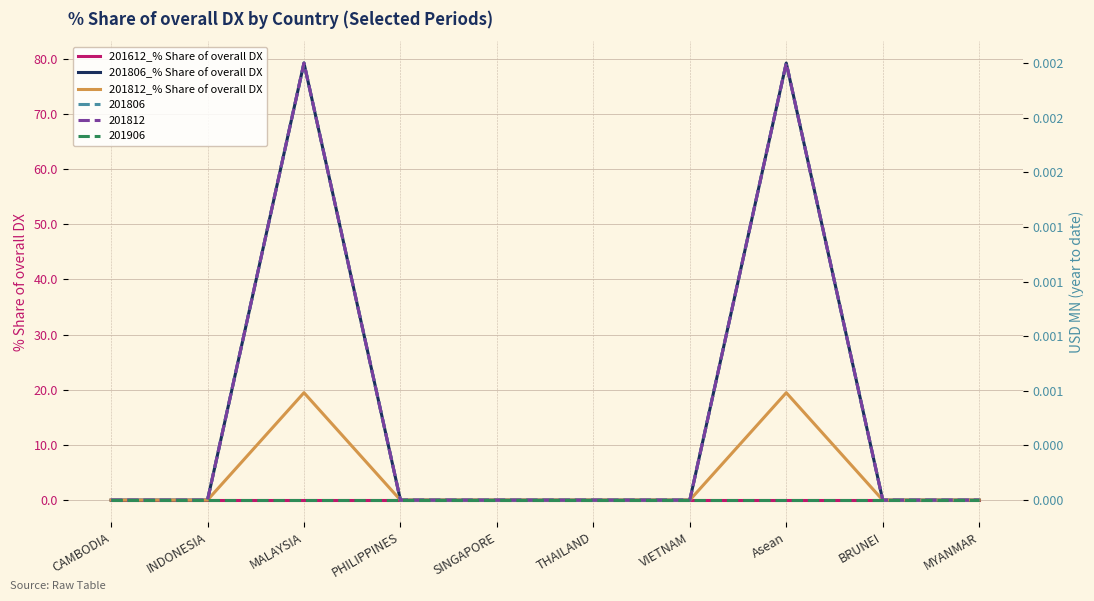

Which series has the widest spread of values?

201806_% Share of overall DX